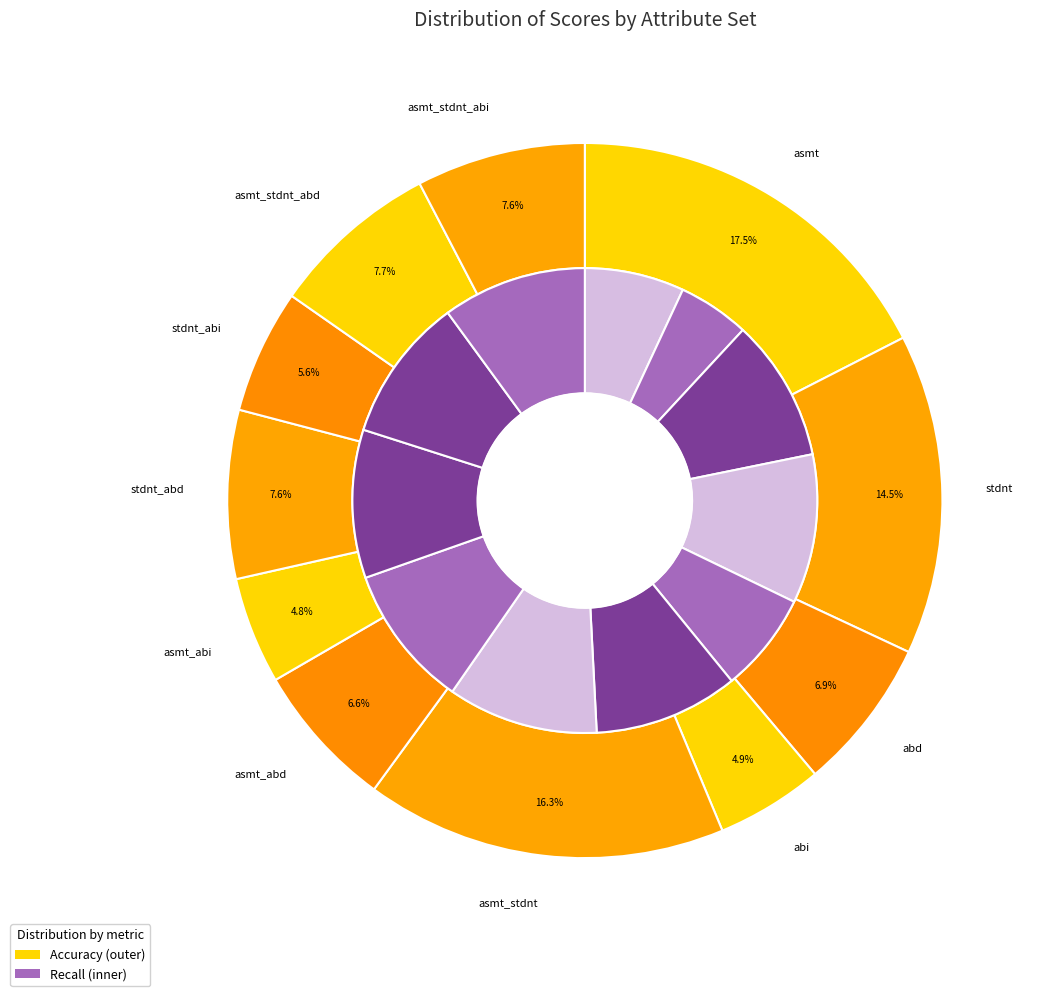

Does abd represent more than half of the total?

No